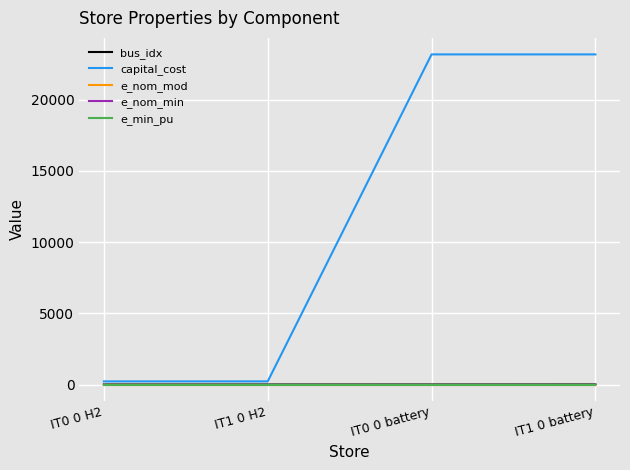

True or false: e_nom_min and capital_cost cross at least once.

False